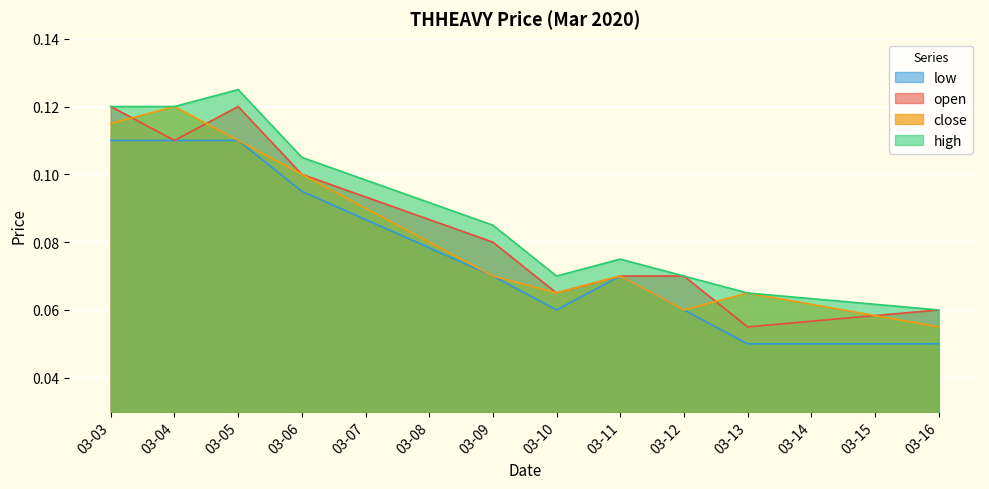

Which label corresponds to the largest value in the chart?

03-05